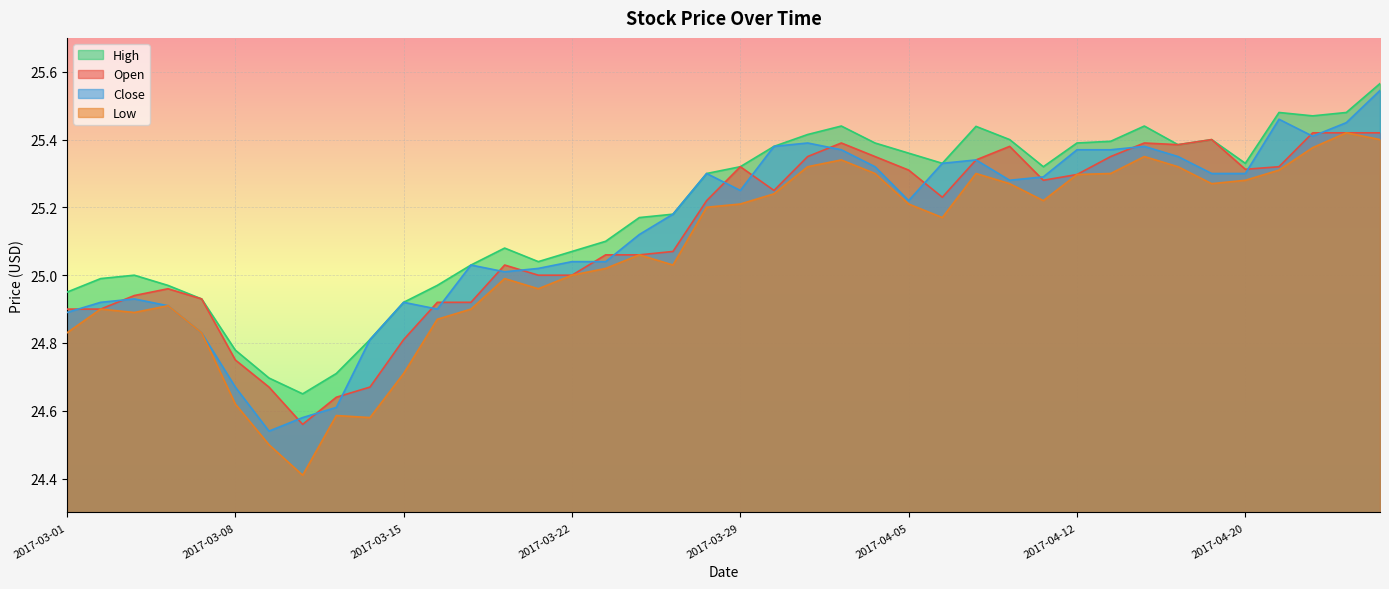

Which series has the largest total across all categories?

High